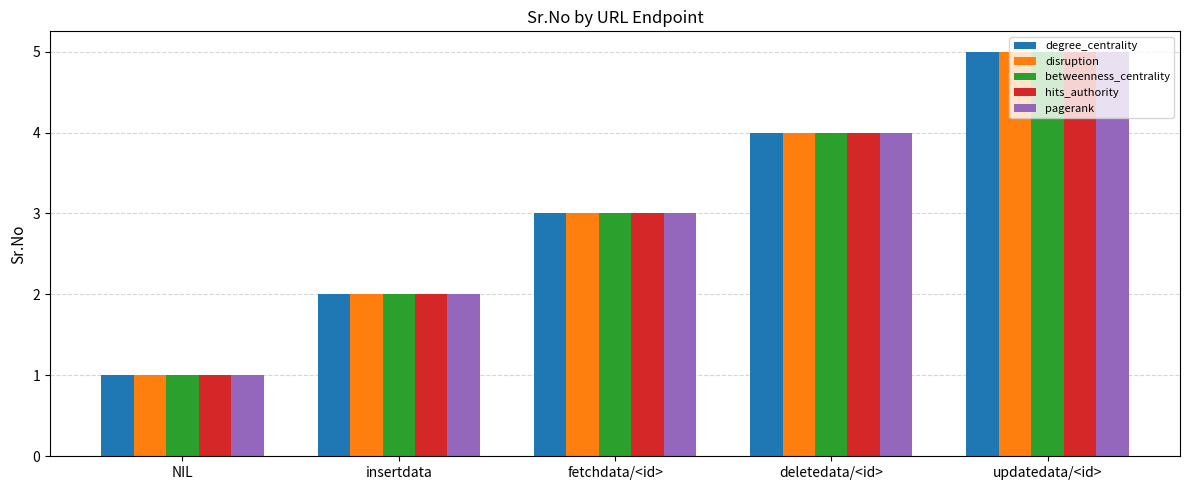

Which label corresponds to the largest value in the chart?

updatedata/<id>